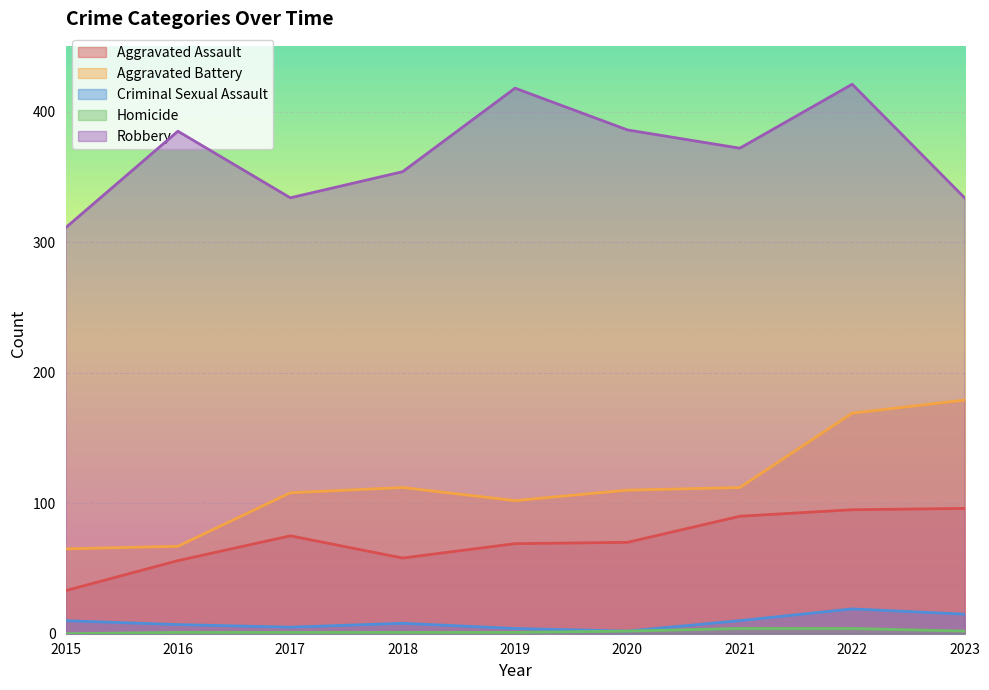

Between 2016 and 2020, which series saw the biggest shift?

Aggravated Battery